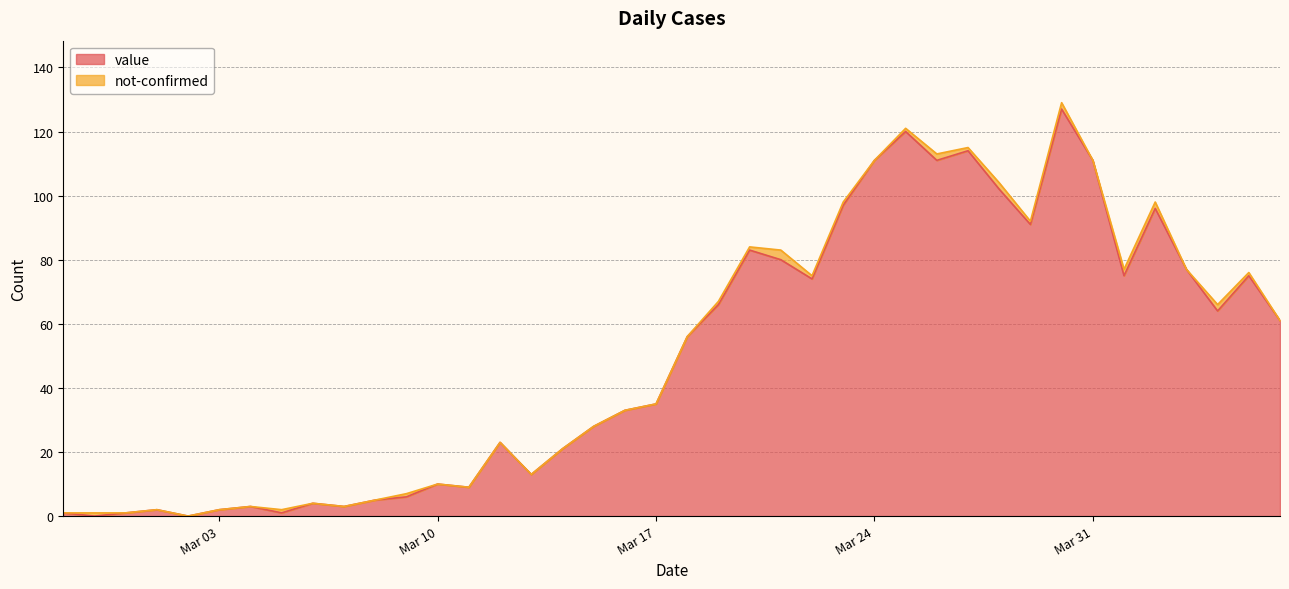

Does the chart display data point markers on the line(s)?

No